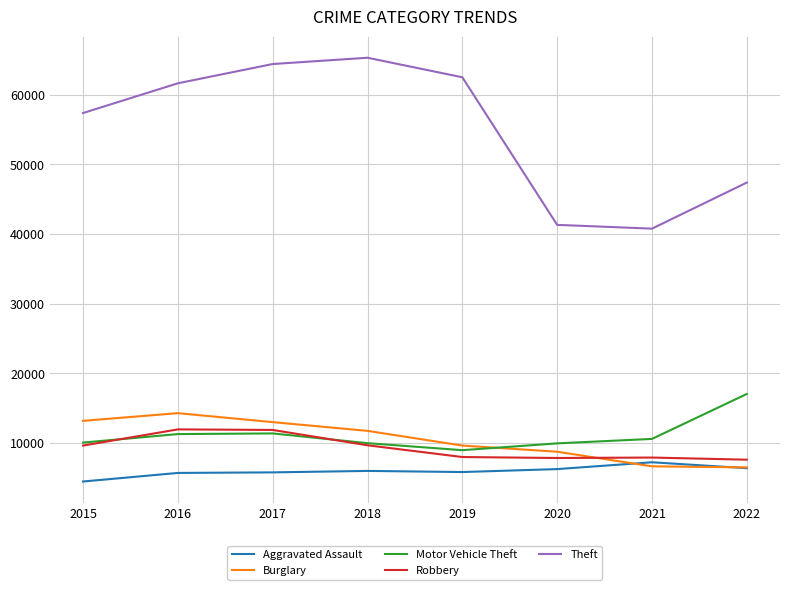

What is the maximum value for Motor Vehicle Theft?

17043